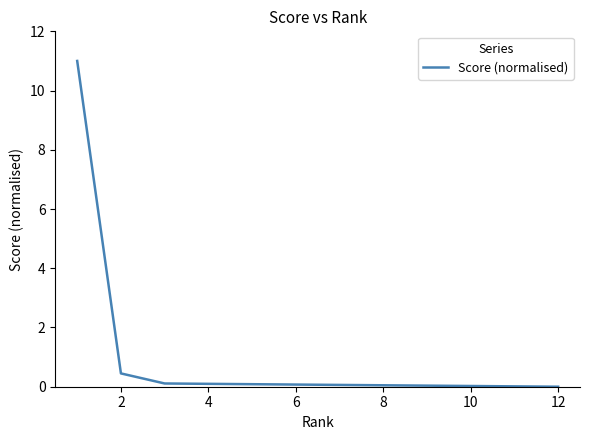

How many distinct data groups are displayed?

1